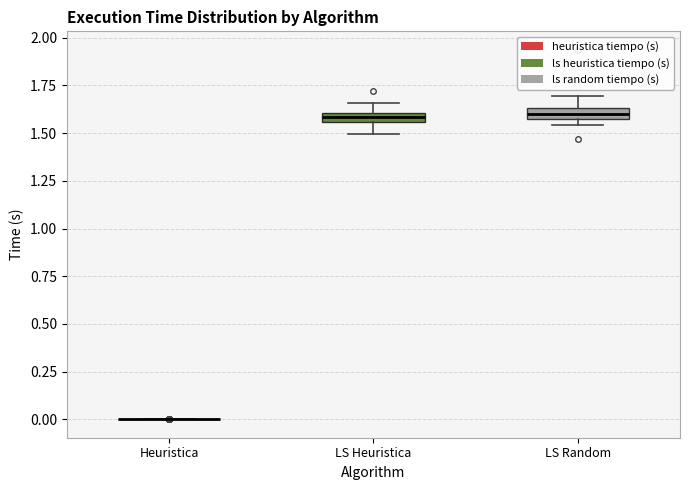

Where is the upper edge of the box for LS Heuristica on the y-axis? The values are not printed on the chart, so give them approximately, as read against the axis.

1.60